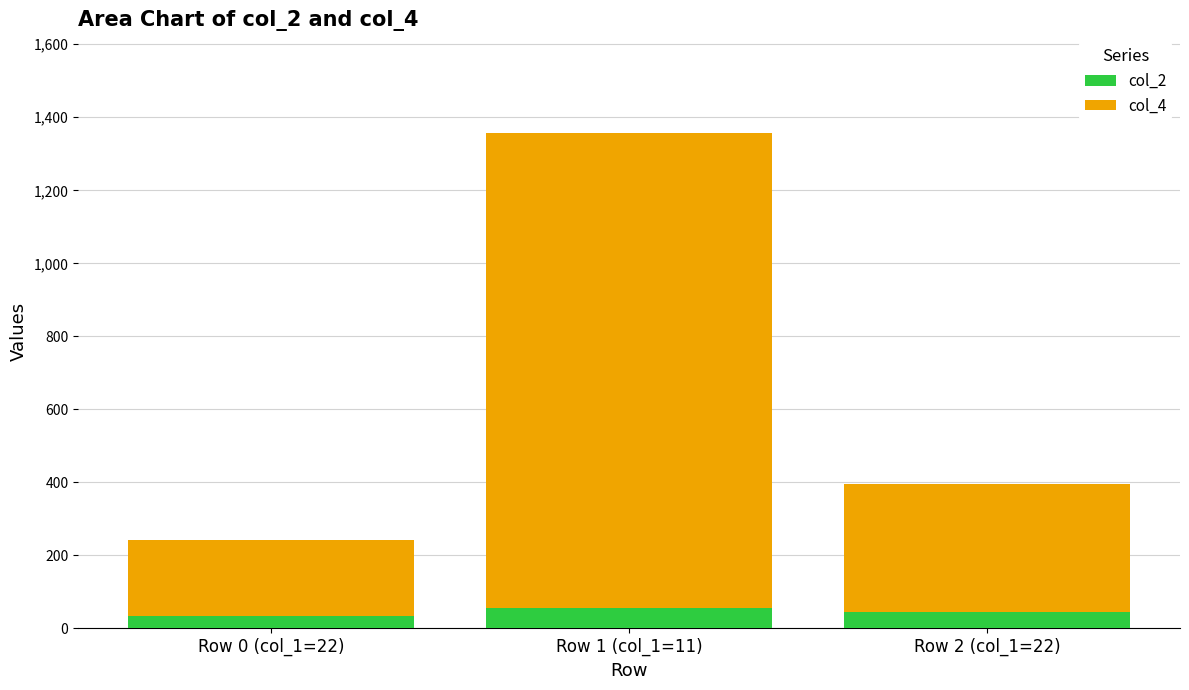

Reading left to right, transcribe the values for col_2.

Row 0 (col_1=22)=33.0	Row 1 (col_1=11)=55.0	Row 2 (col_1=22)=44.0